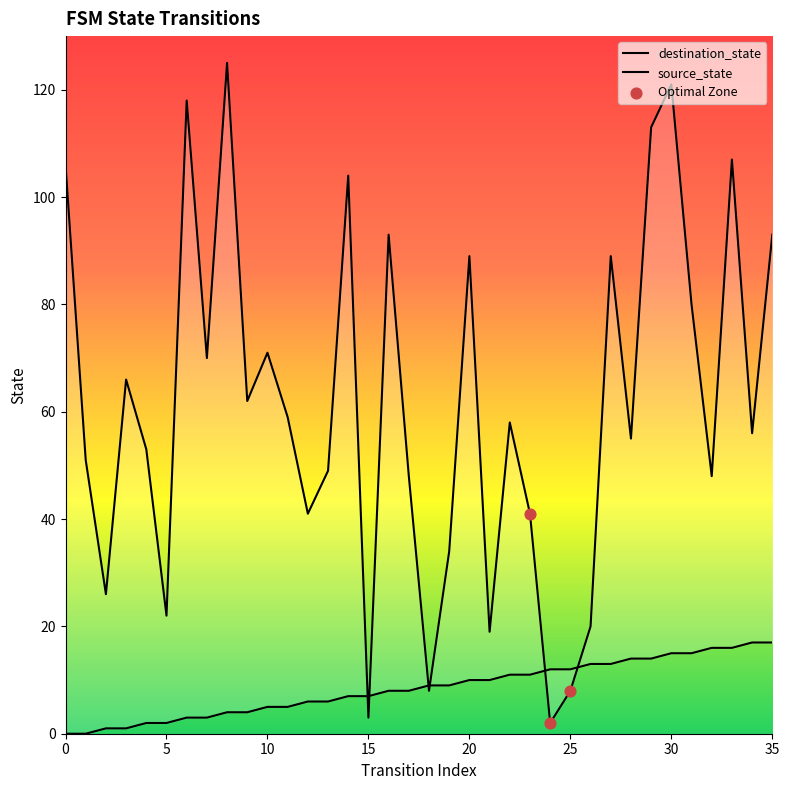

What is the total value across all series at 15?

10